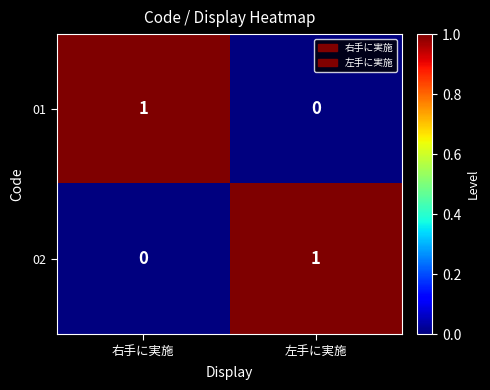

Count the number of data series in this chart.

2